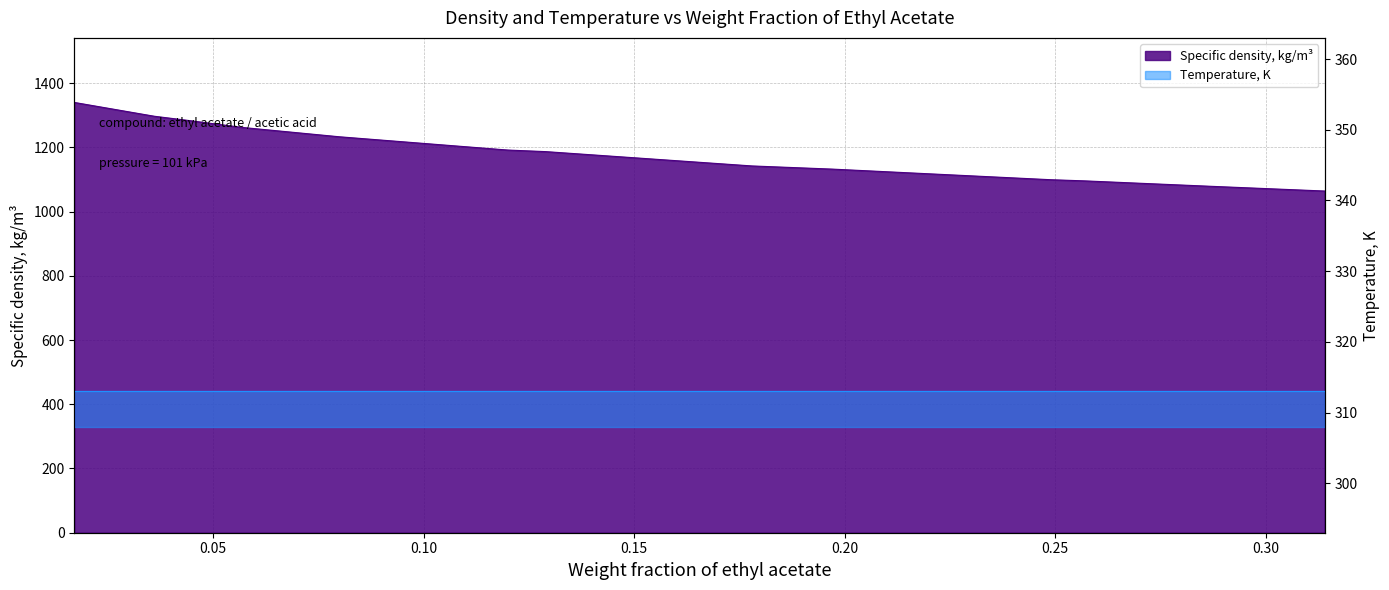

The chart shows a value of 1284.0 at 0.044. True or false?

True